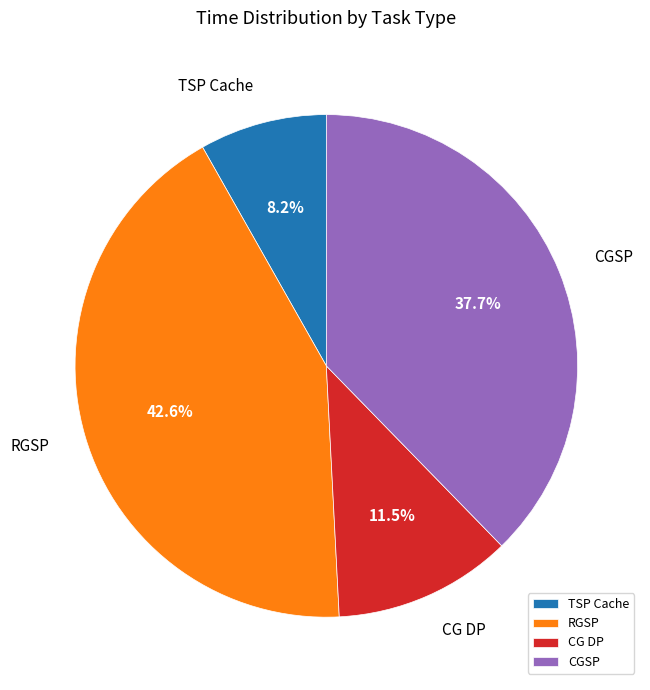

Approximately how many times larger is the value at TSP Cache compared to CG DP?

0.7